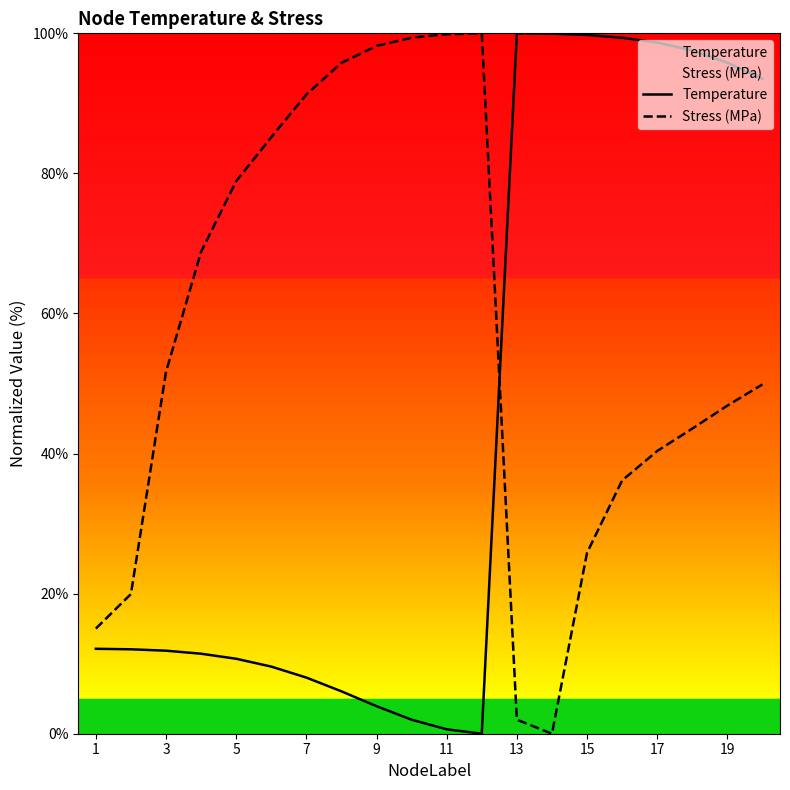

What is the average value of the Stress (MPa) series?

57.4